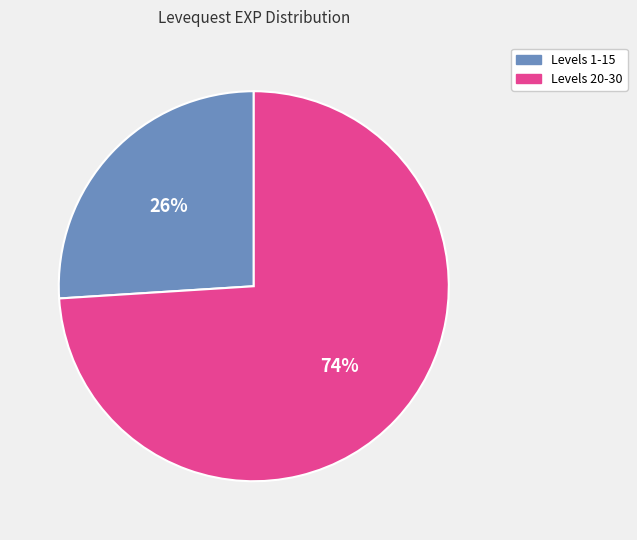

Does any single category account for the majority?

Yes